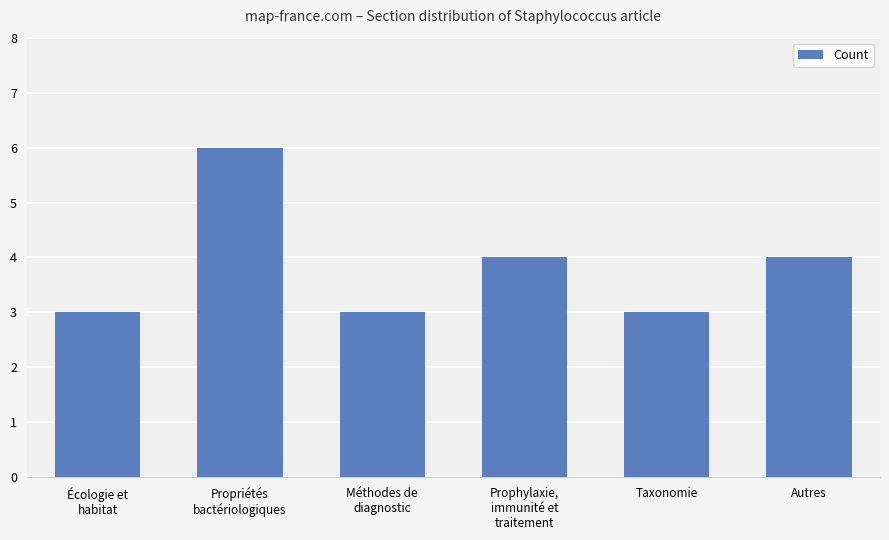

Reading left to right, transcribe all the data shown in this chart.

3	6	3	4	3	4